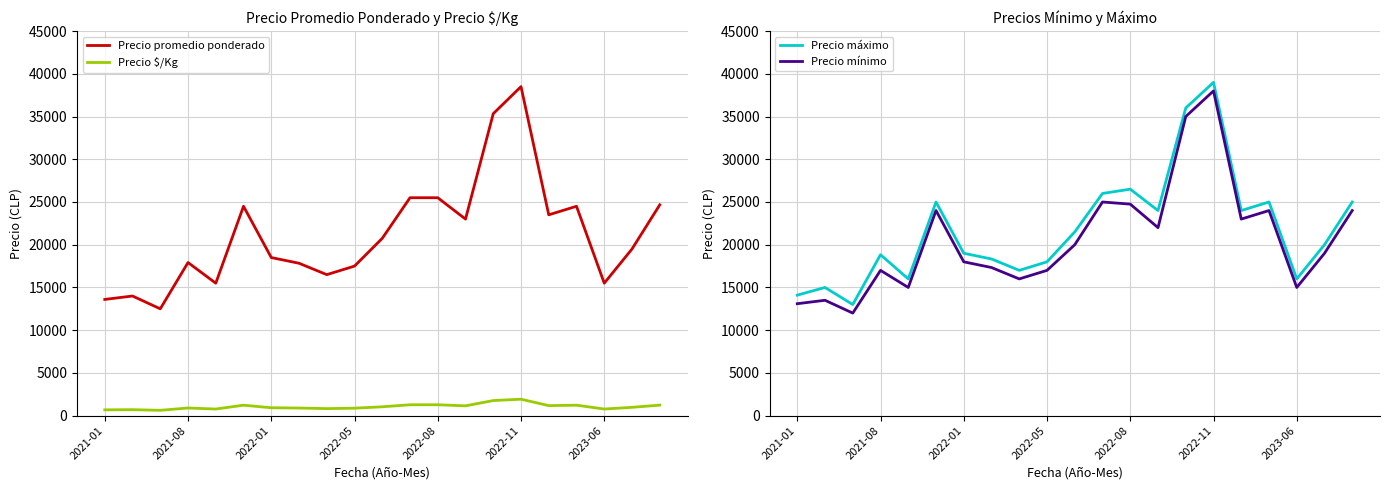

What is the value of the Precio $/Kg point at the 21st from the left?

1233